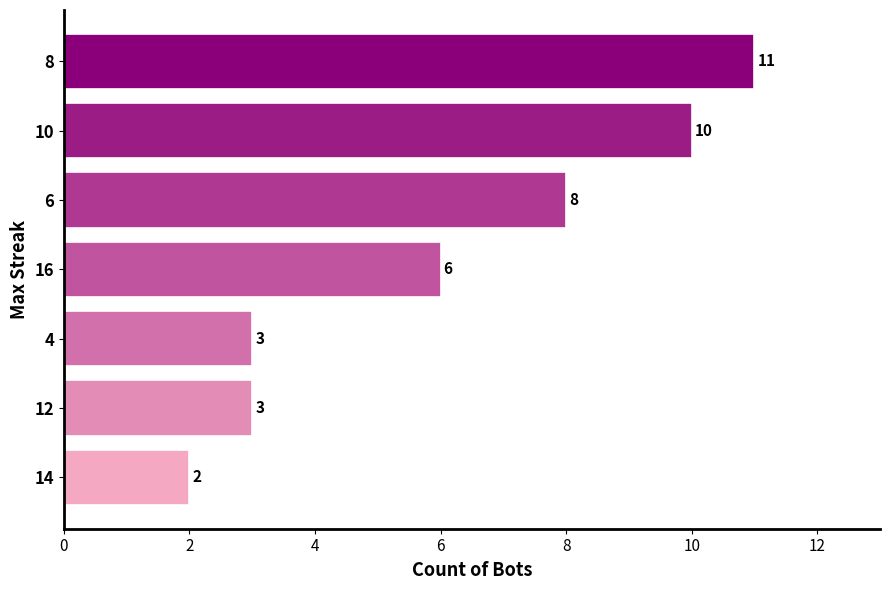

How many data points are less than 6?

3